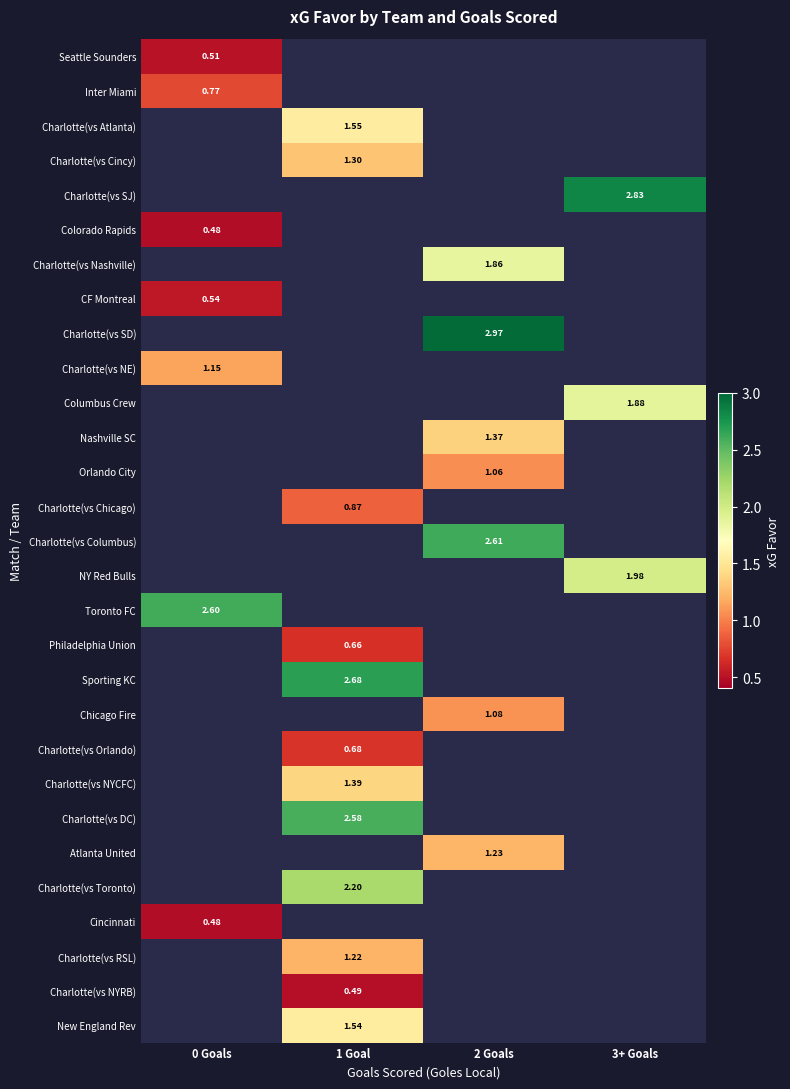

What is the greatest value displayed?

3.0